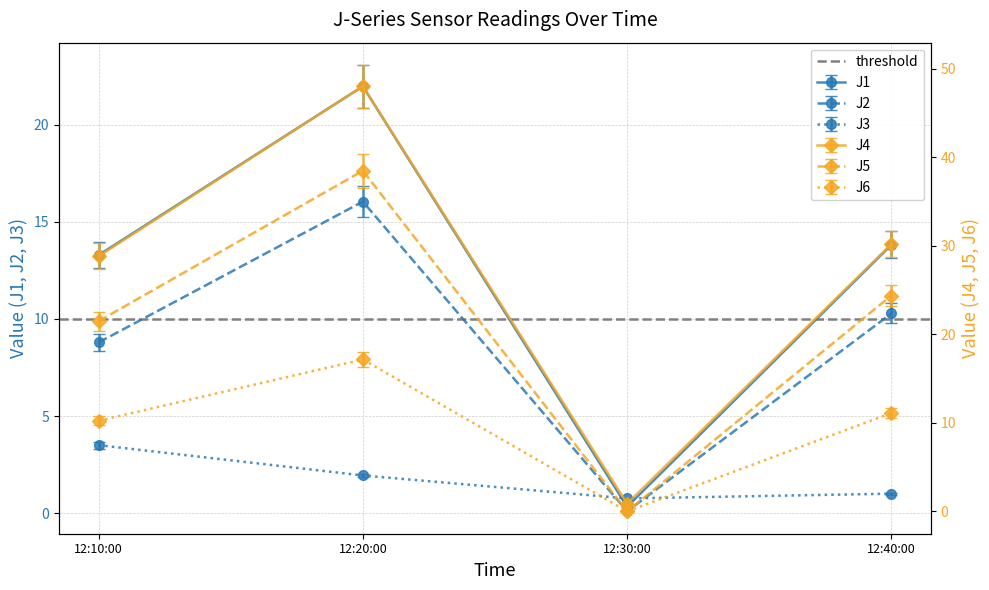

Which series has the largest range (max minus min)?

J4